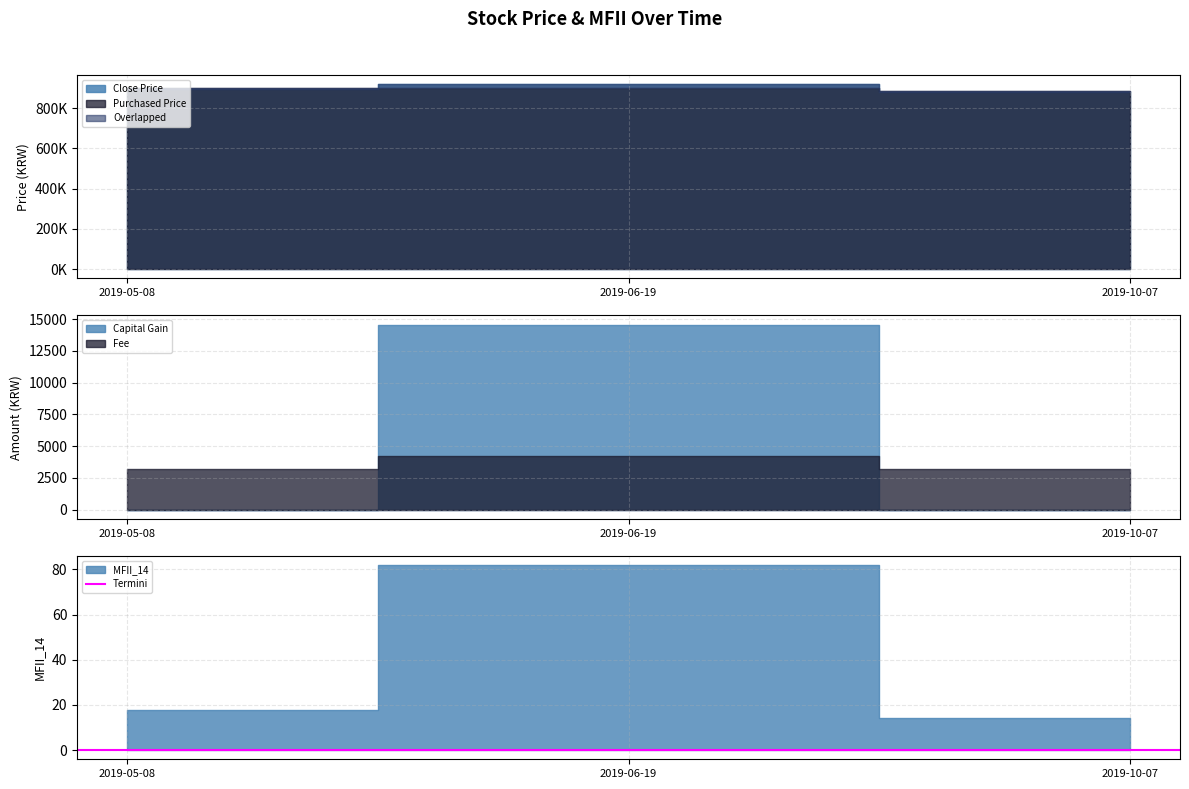

Reading right to left, extract all data points from this chart.

Close Price: 2019-10-07=880000.0	2019-06-19=918000.0	2019-05-08=896000.0
Purchased Price: 2019-10-07=883168.0	2019-06-19=899225.0	2019-05-08=899225.0
MFII_14: 2019-10-07=14.3	2019-06-19=81.9	2019-05-08=17.7